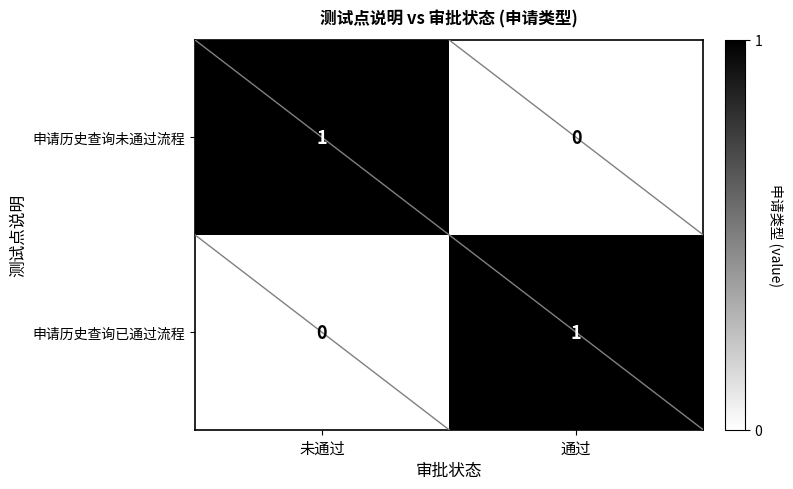

Is it true that 申请历史查询已通过流程 equals 1 at 通过?

True